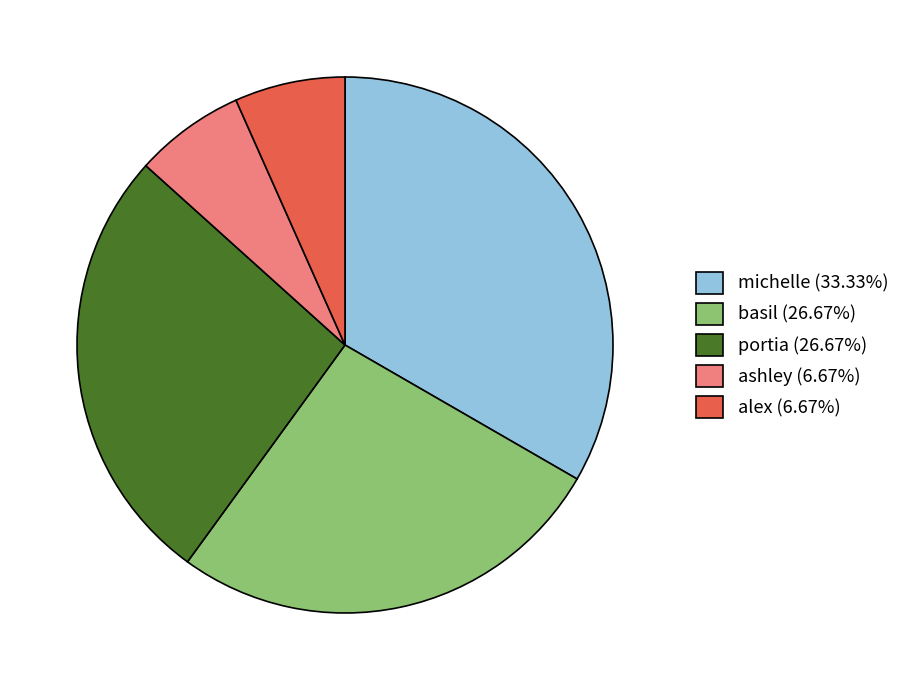

Is there a majority slice in this chart?

No